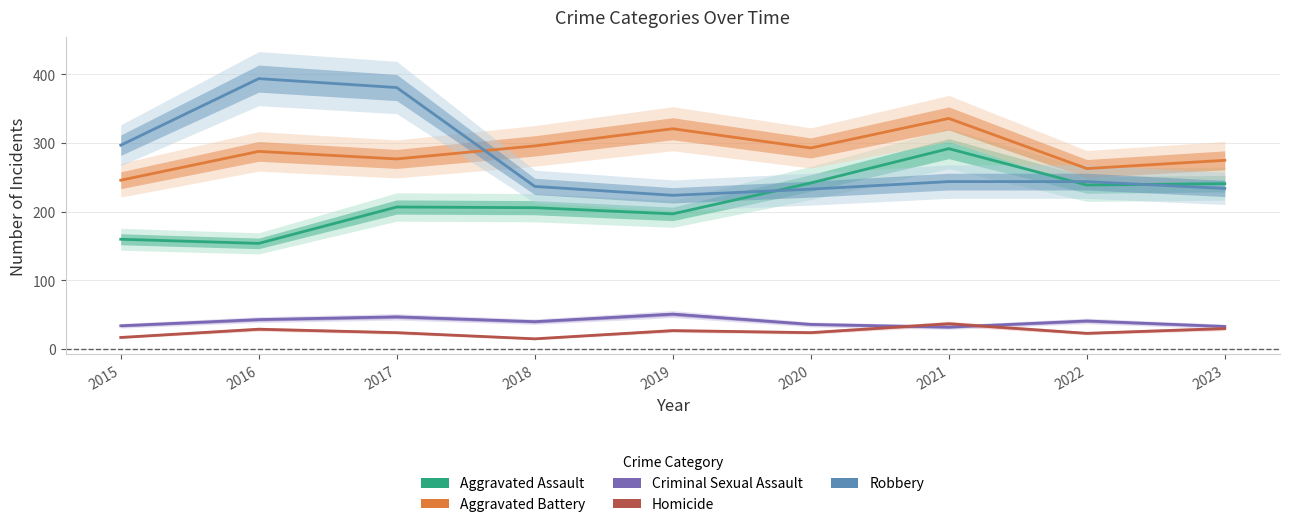

The value of Robbery at 2023 is 112. True or false?

False